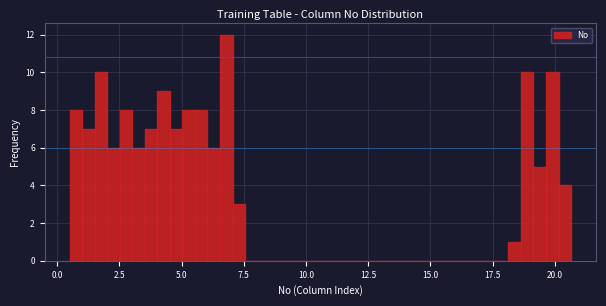

Read against the x-axis, roughly where is the centre of the tallest bar?

7.0